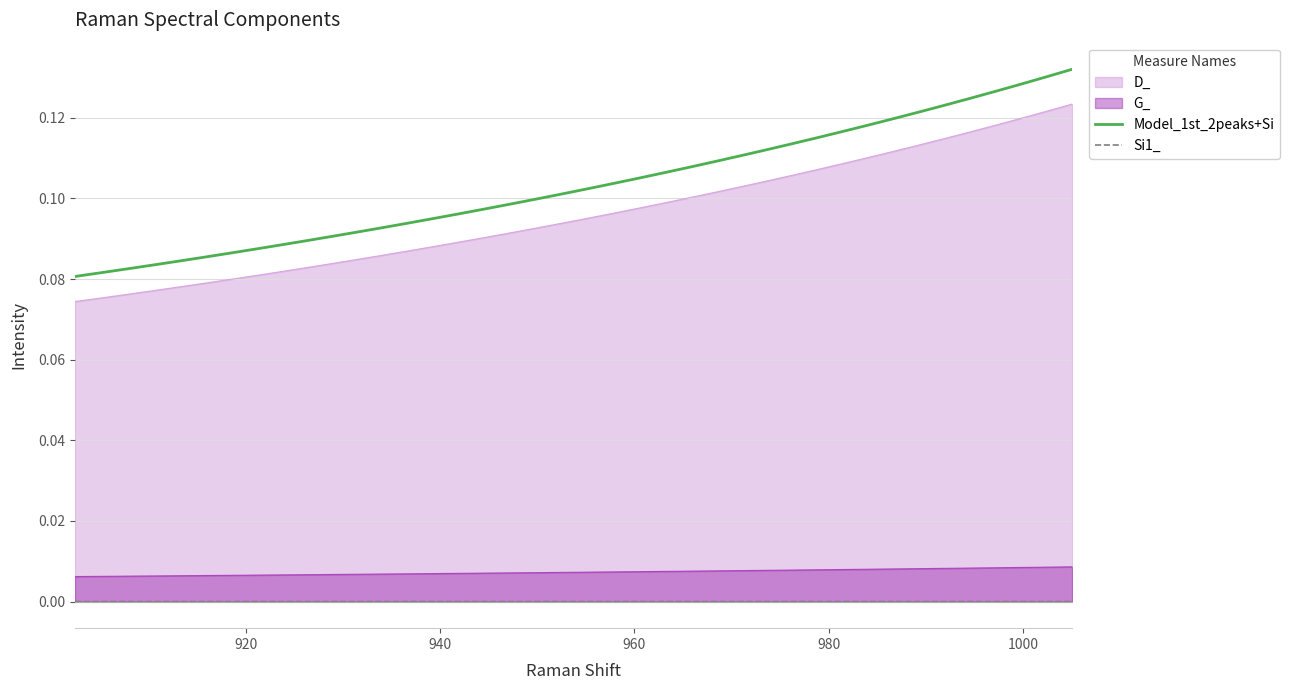

True or false: G_ and Model_1st_2peaks+Si intersect in this chart.

False